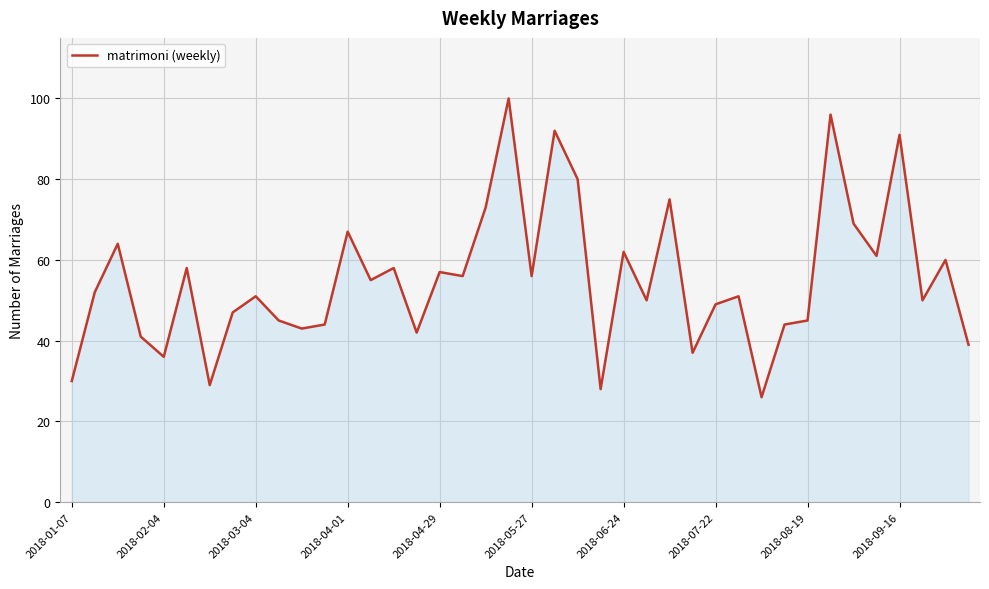

What is the minimum value shown in the chart?

26